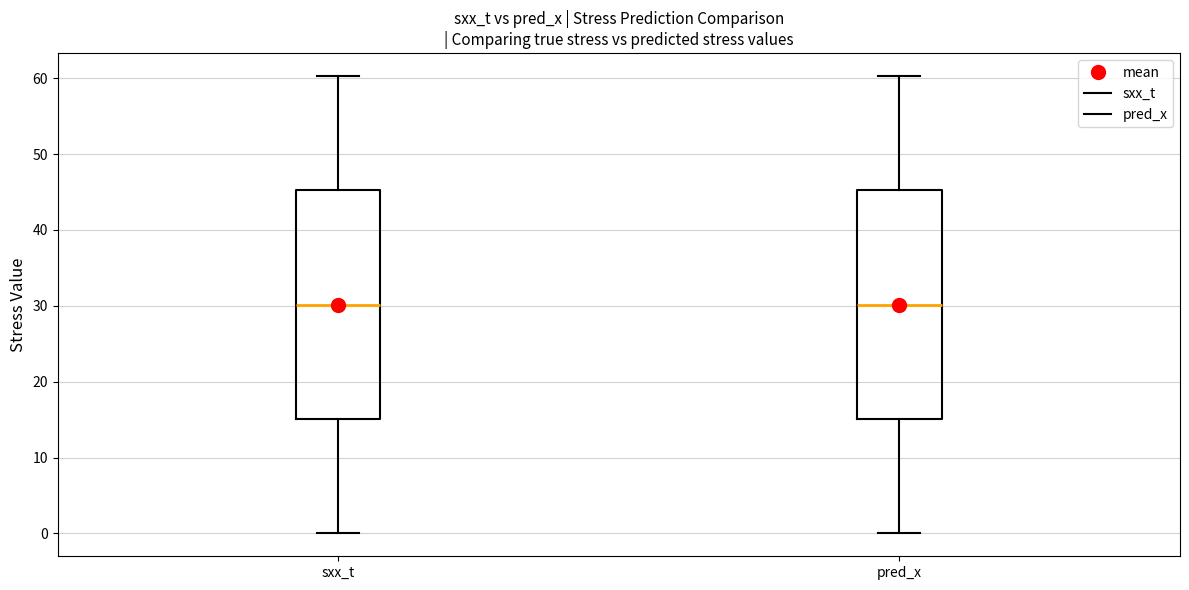

Where does the lower whisker of the box for sxx_t end on the y-axis? The values are not printed on the chart, so give them approximately, as read against the axis.

0